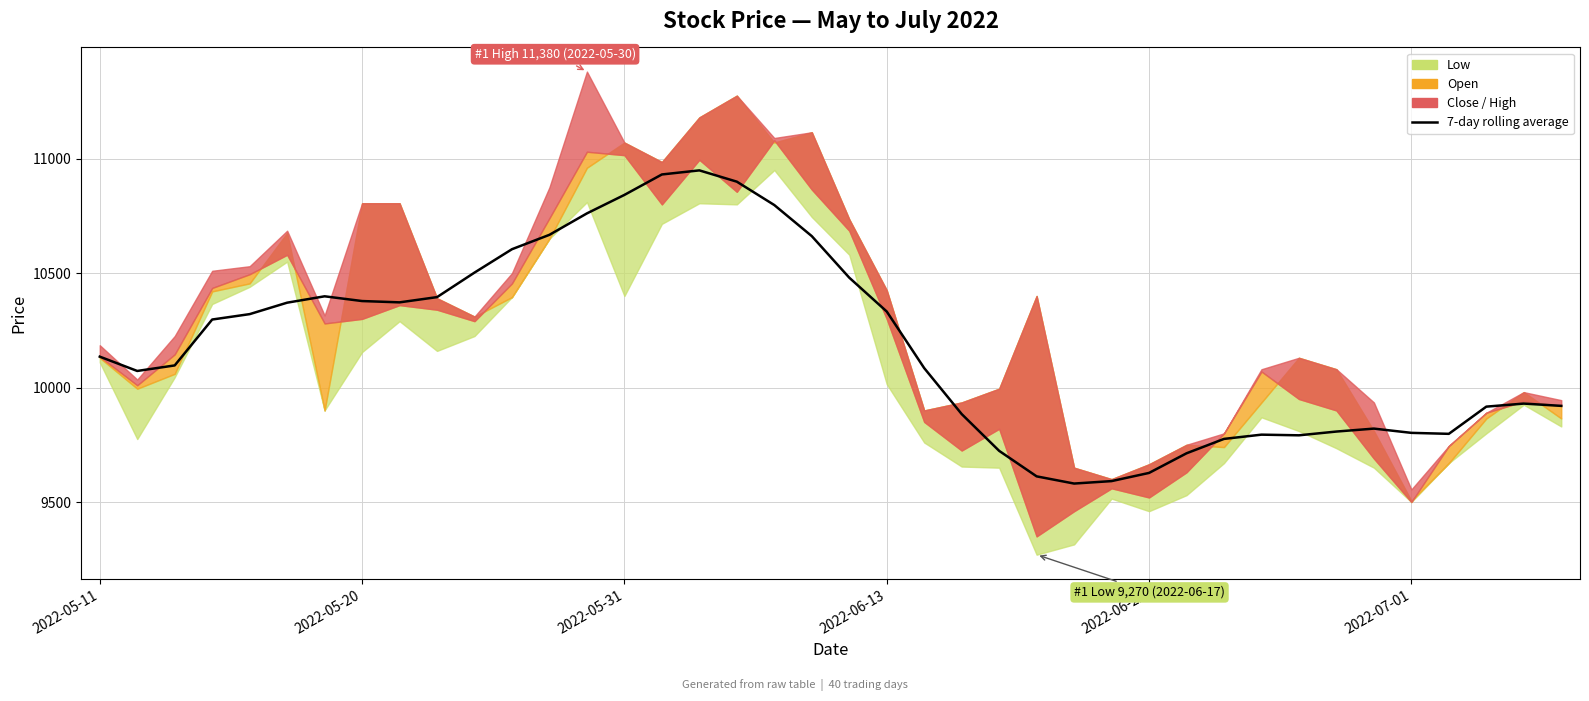

The value at 12 is 10667.1. True or false?

True